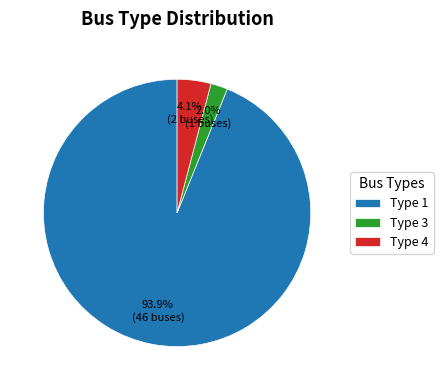

Which slice is the largest?

Type 1